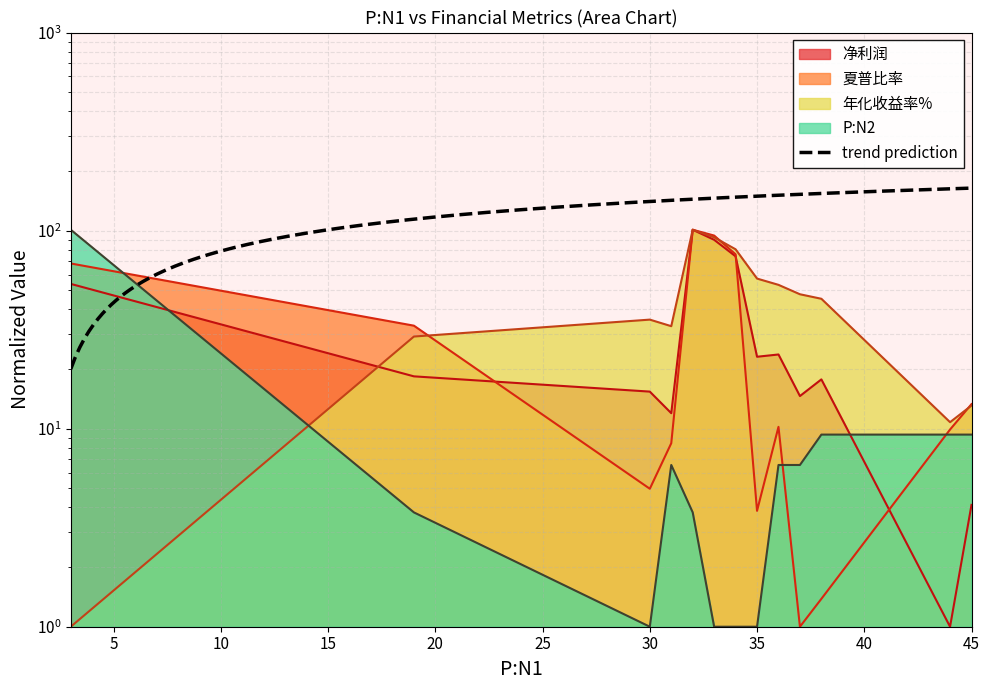

Reading left to right, transcribe all the data shown in this chart.

净利润: 53.8	18.4	15.4	12.0	101.0	89.8	74.1	23.1	23.7	14.6	17.7	1.0	4.1
夏普比率: 68.2	33.1	5.0	8.4	101.0	94.4	75.9	3.8	10.2	1.0	1.4	9.9	13.3
年化收益率%: 1.0	29.2	35.5	32.9	101.0	92.5	80.5	57.2	53.2	47.7	45.3	10.8	13.1
P:N2: 101.0	3.8	1.0	6.6	3.8	1.0	1.0	1.0	6.6	6.6	9.3	9.3	9.3